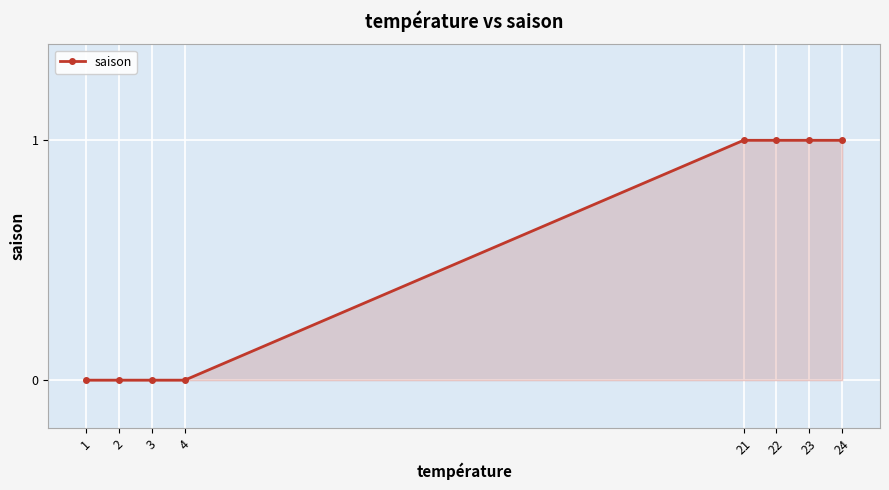

Reading left to right, list all the values displayed in this chart.

1=0	2=0	3=0	4=0	21=1	22=1	23=1	24=1